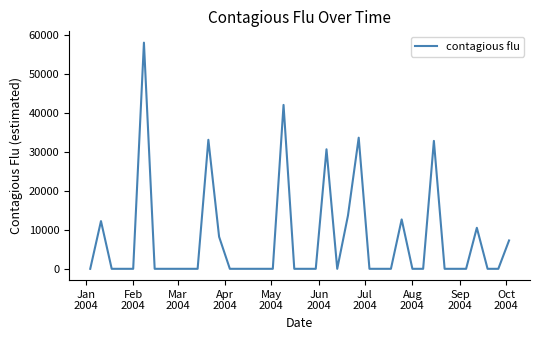

Reading left to right, extract all data points from this chart.

0.0	12239.4	0.0	0.0	0.0	58021.5	0.0	0.0	0.0	0.0	0.0	33098.3	8217.7	0.0	0.0	0.0	0.0	0.0	42047.0	0.0	0.0	0.0	30665.2	0.0	13672.0	33639.2	0.0	0.0	0.0	12670.8	0.0	0.0	32818.5	0.0	0.0	0.0	10521.9	0.0	0.0	7275.5